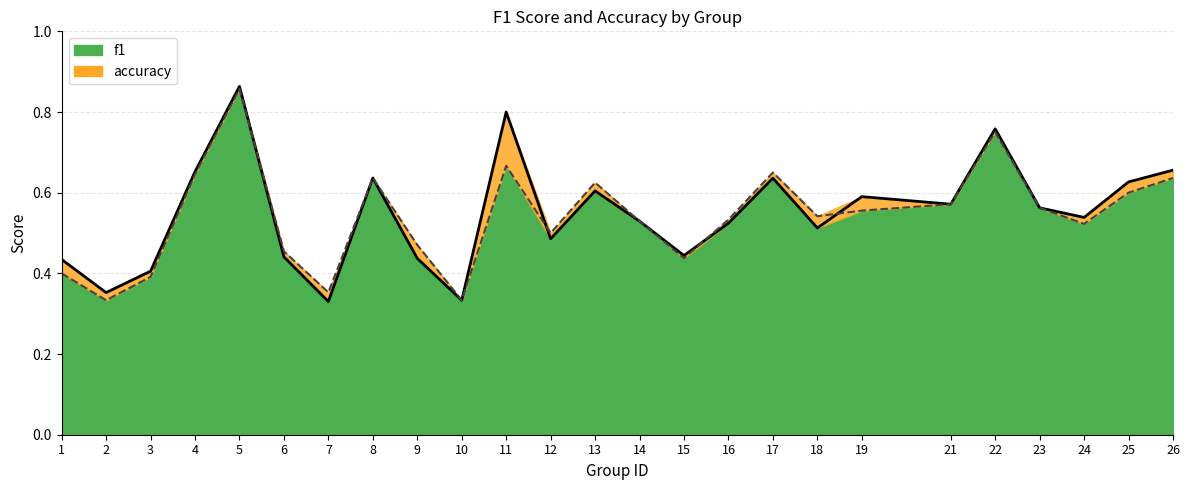

What is the average value of the f1 series?

0.5